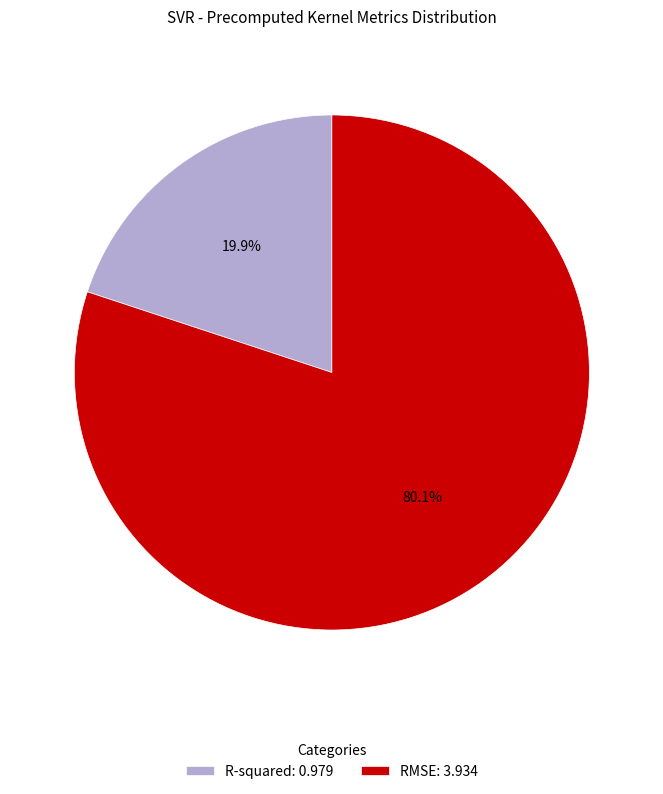

The RMSE slice represents 66% of the pie. True or false?

False